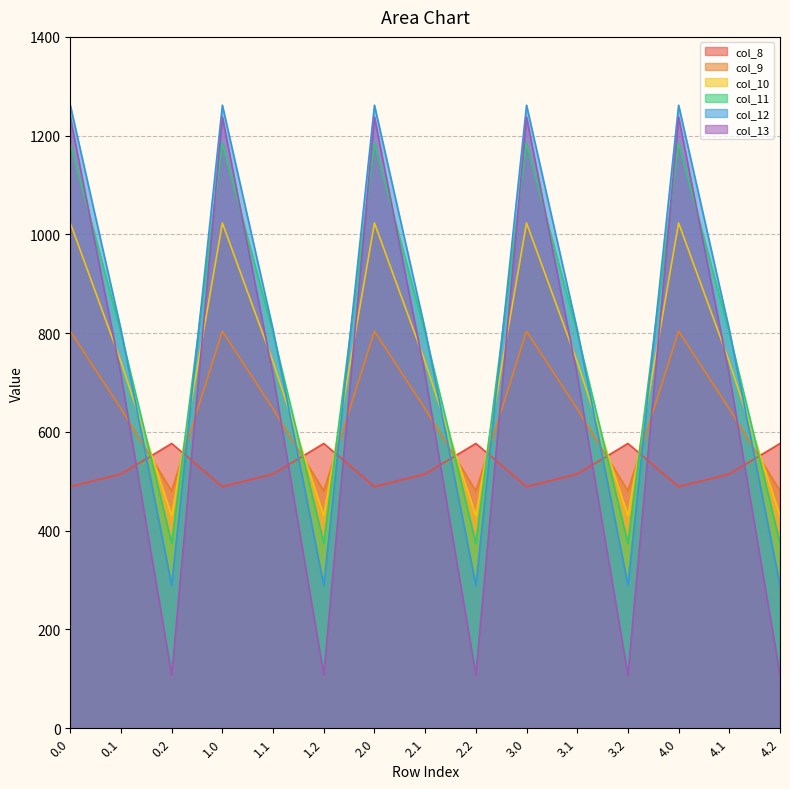

What are all the series names shown in the legend?

col_8, col_9, col_10, col_11, col_12, col_13